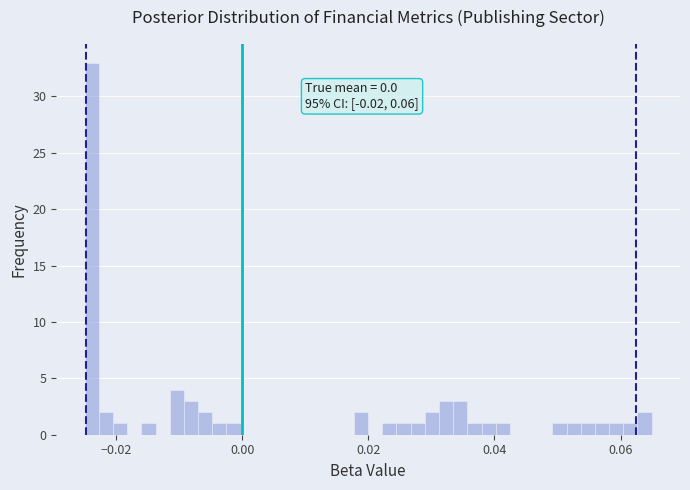

Read against the x-axis, roughly where is the centre of the tallest bar?

-0.024